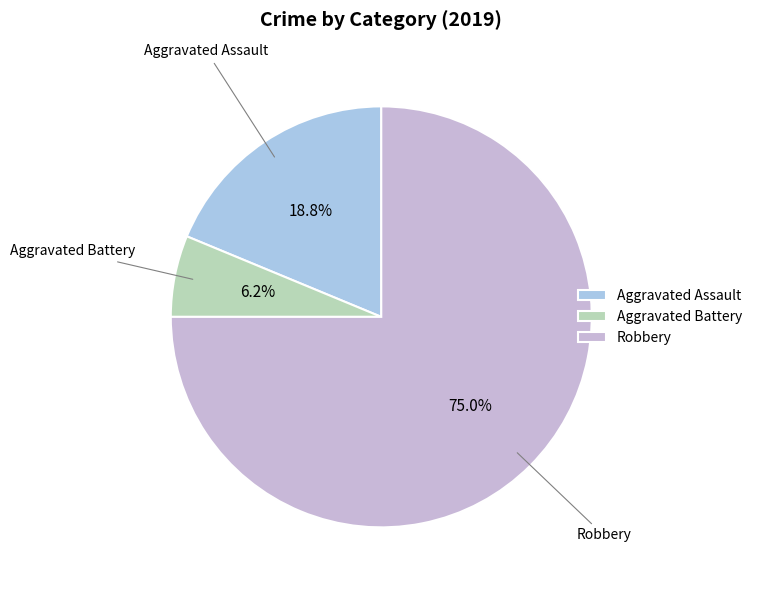

What percentage is the Aggravated Assault slice, to the nearest percent?

19%